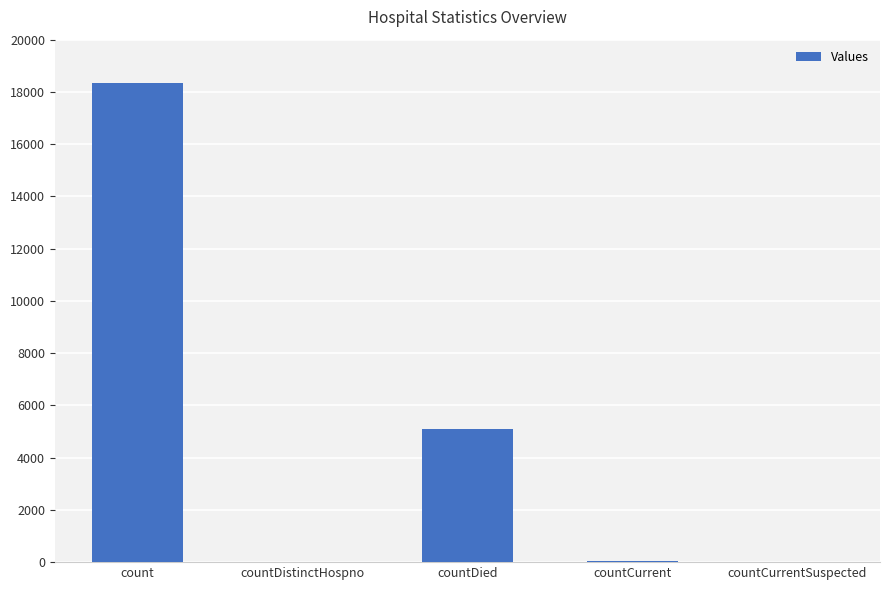

Approximately how many times larger is the value at count compared to countDied?

3.6